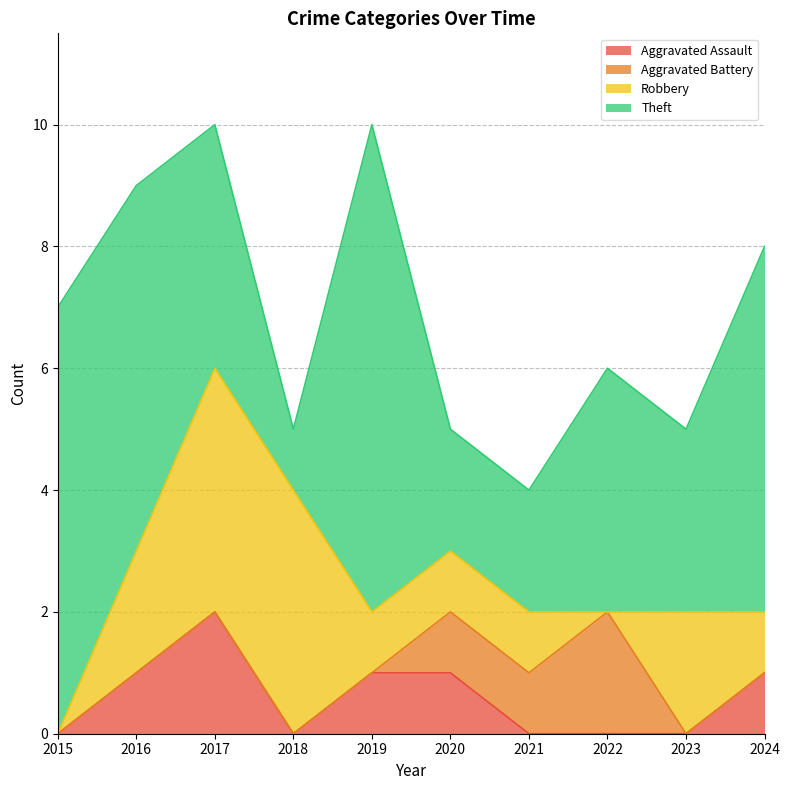

List the series in order of their peak value, highest first.

Theft, Robbery, Aggravated Assault, Aggravated Battery